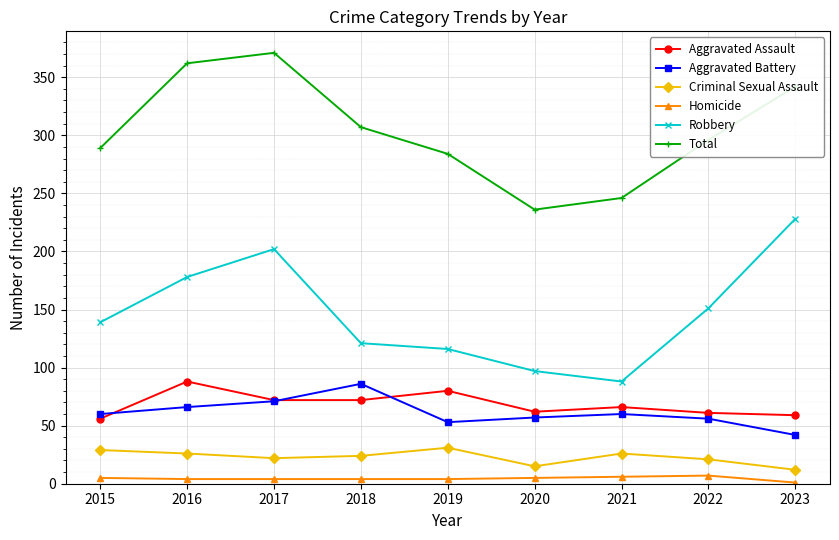

Which series has the largest total across all categories?

Total